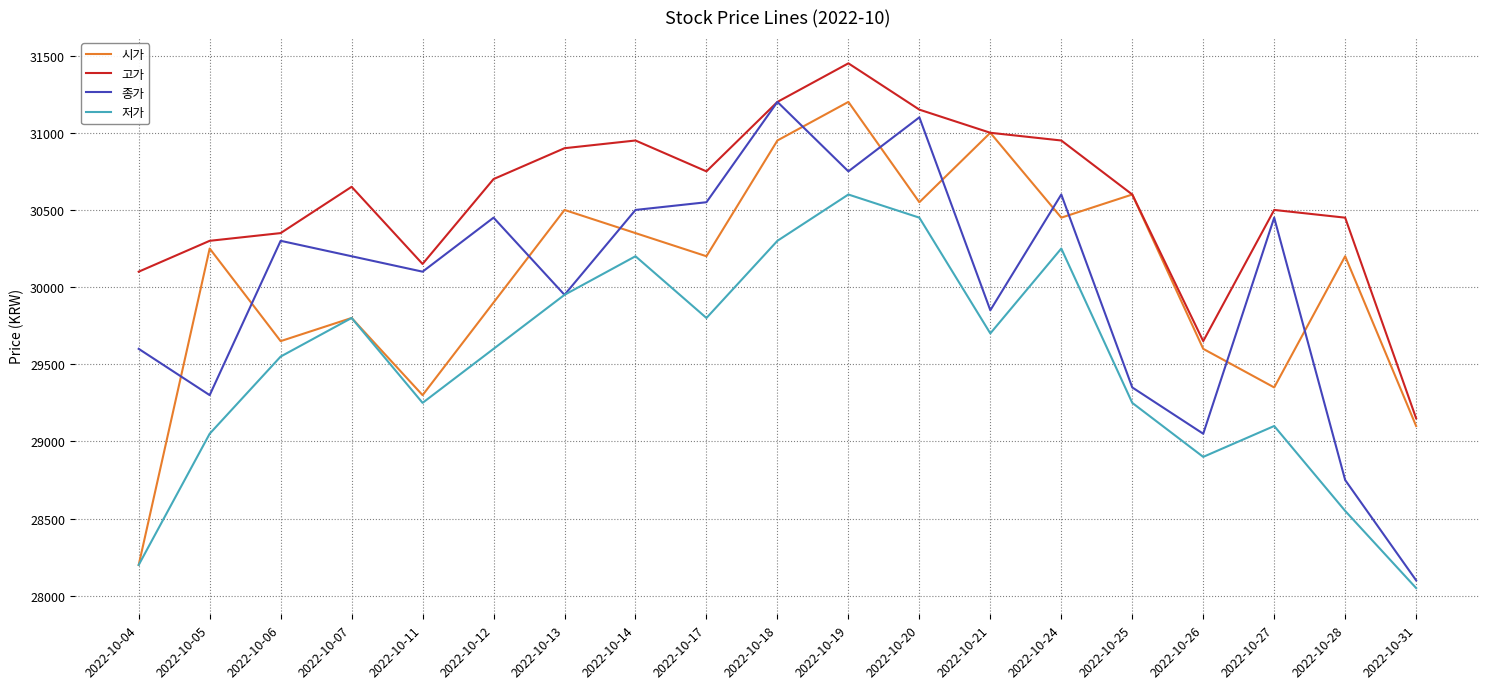

How many lines are shown in the chart?

4